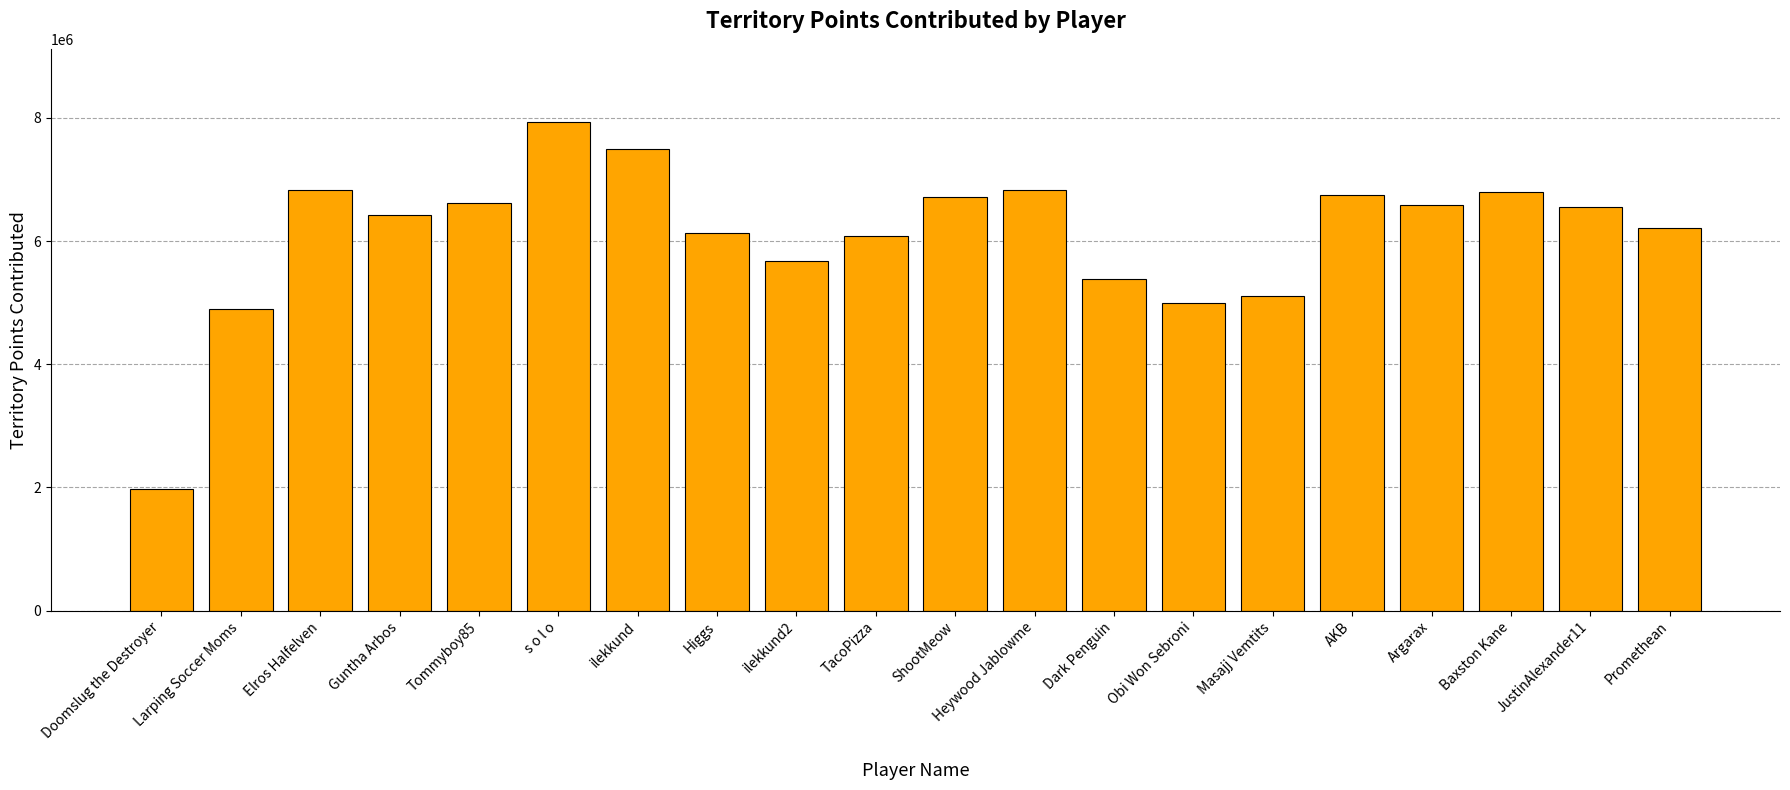

What is the minimum value shown in the chart?

1967013